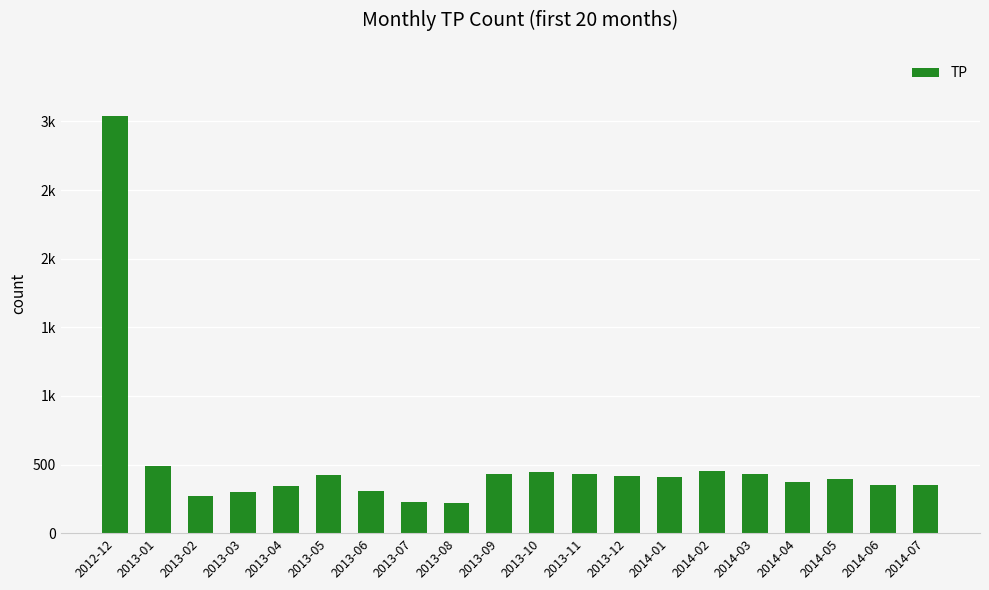

Are the bars horizontal?

No